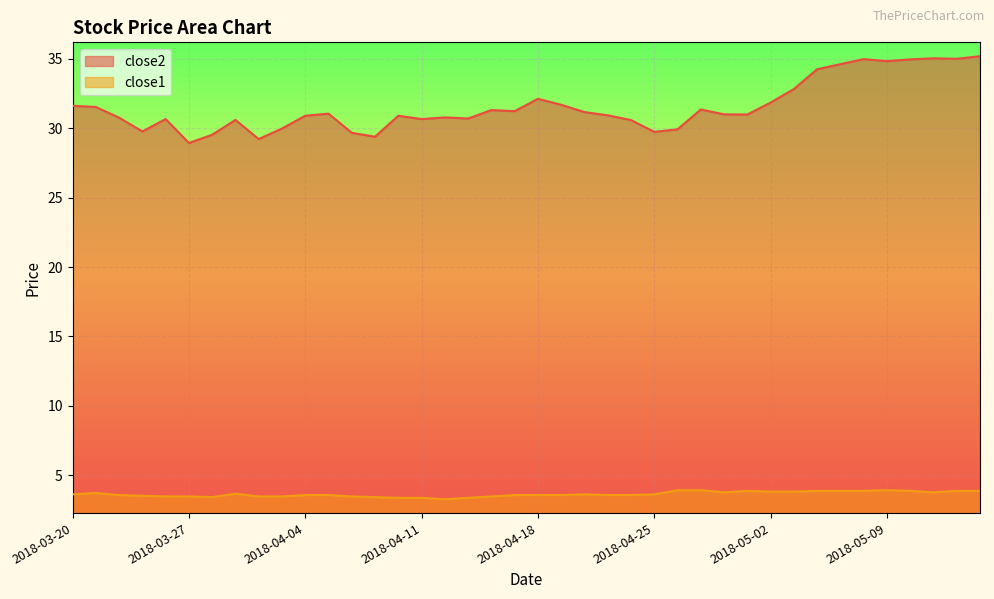

What is the sum of the close1 values at 2018-04-17 and 2018-05-14?

7.5